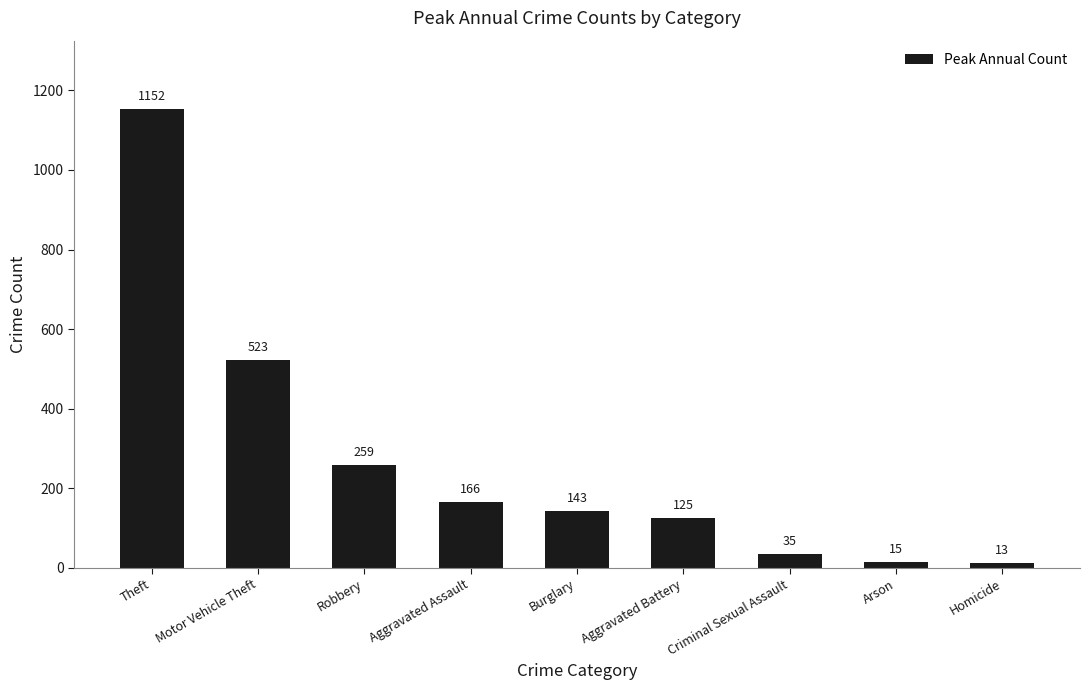

At which category does the chart reach its minimum across all series?

Homicide